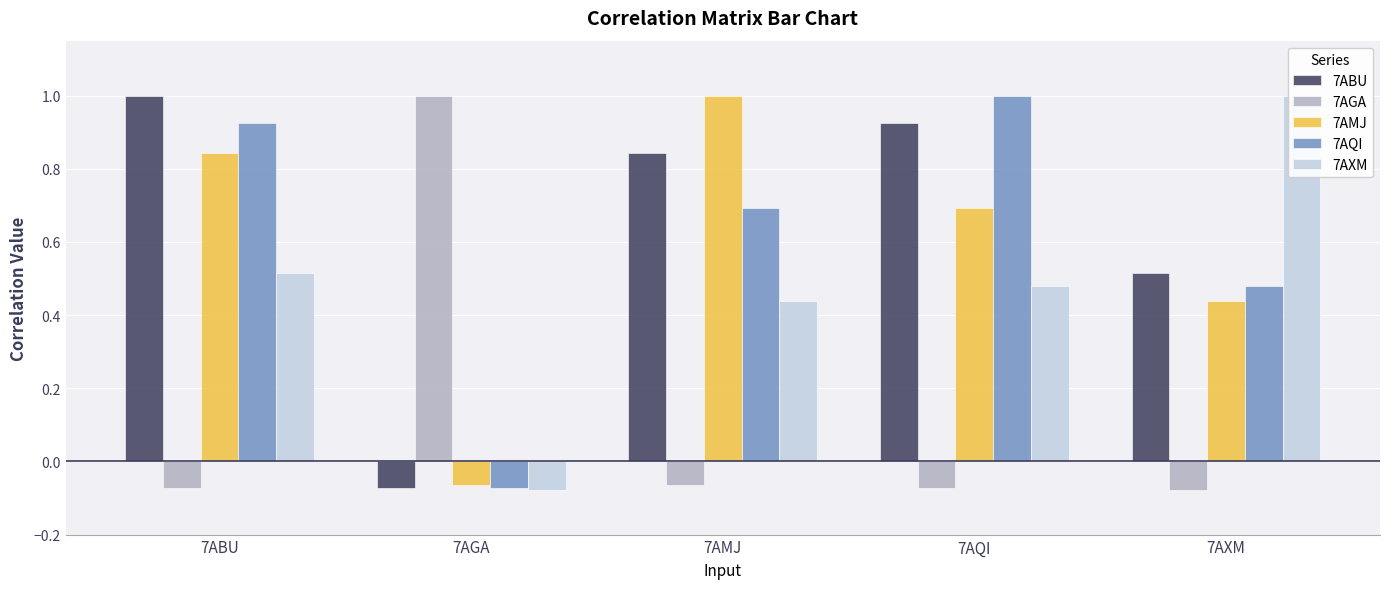

How many data points in 7AXM are less than 0?

1